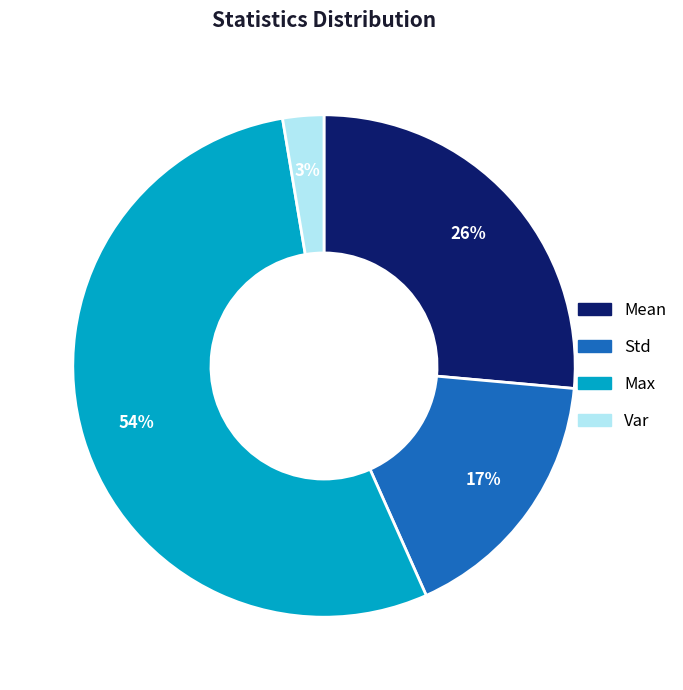

Is the sum of Std and Mean greater than half?

No